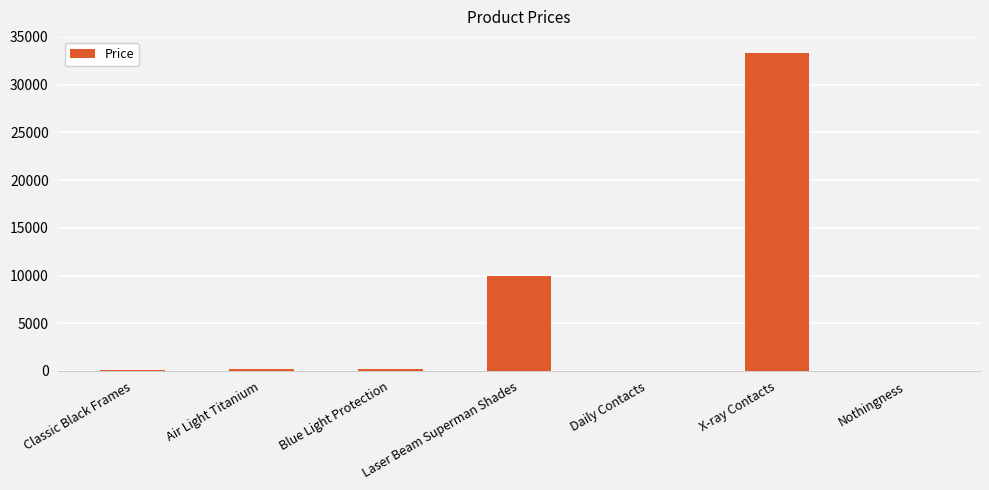

Is it true that the value at X-ray Contacts is 22703.7?

False